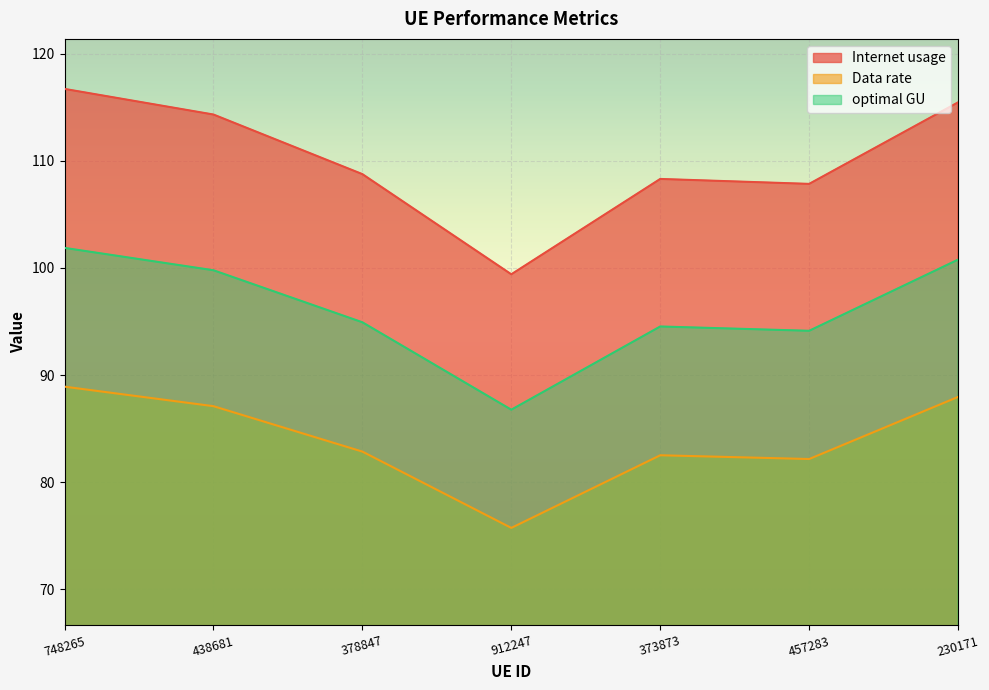

What is the smallest value displayed?

75.7